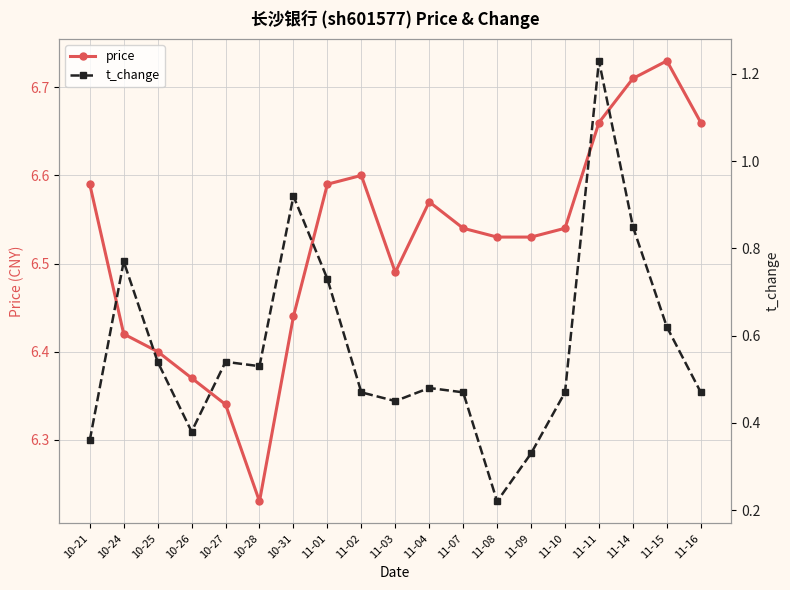

How many lines are shown in the chart?

2